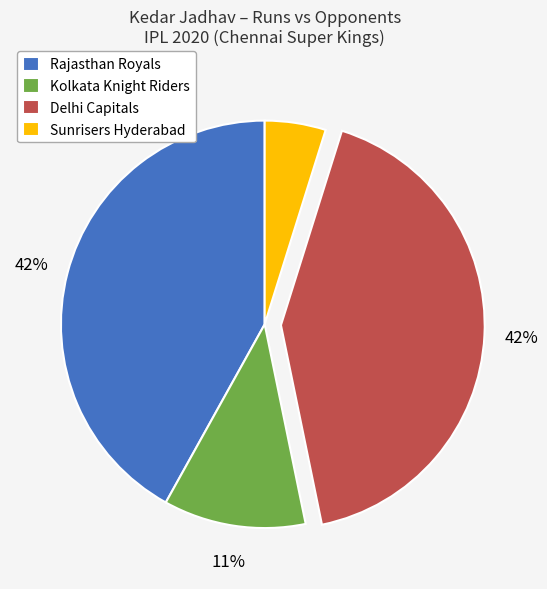

The Kolkata Knight Riders slice represents 25% of the pie. True or false?

False